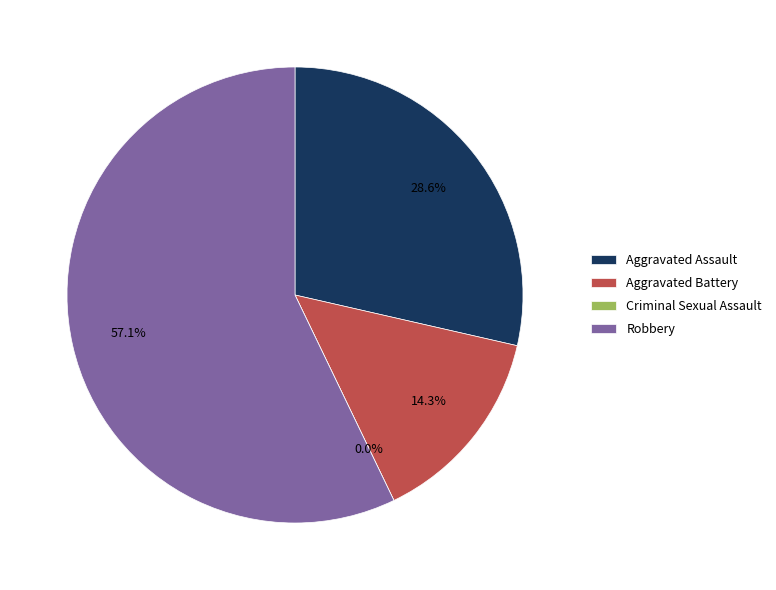

Combined, do Criminal Sexual Assault and Robbery account for over 50%?

Yes